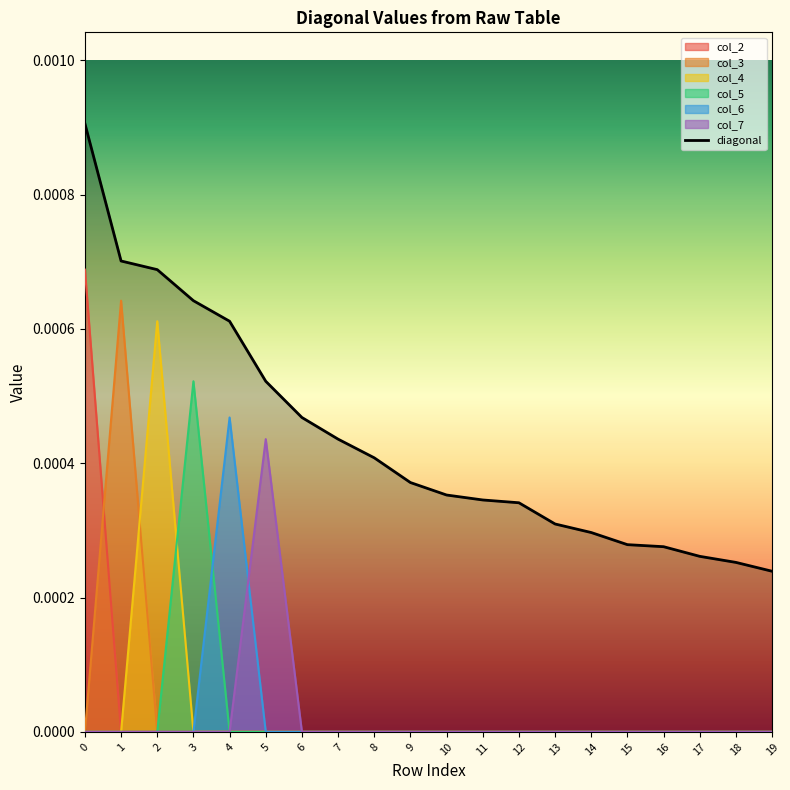

Is it true that col_2 equals 0.0 at 16?

True